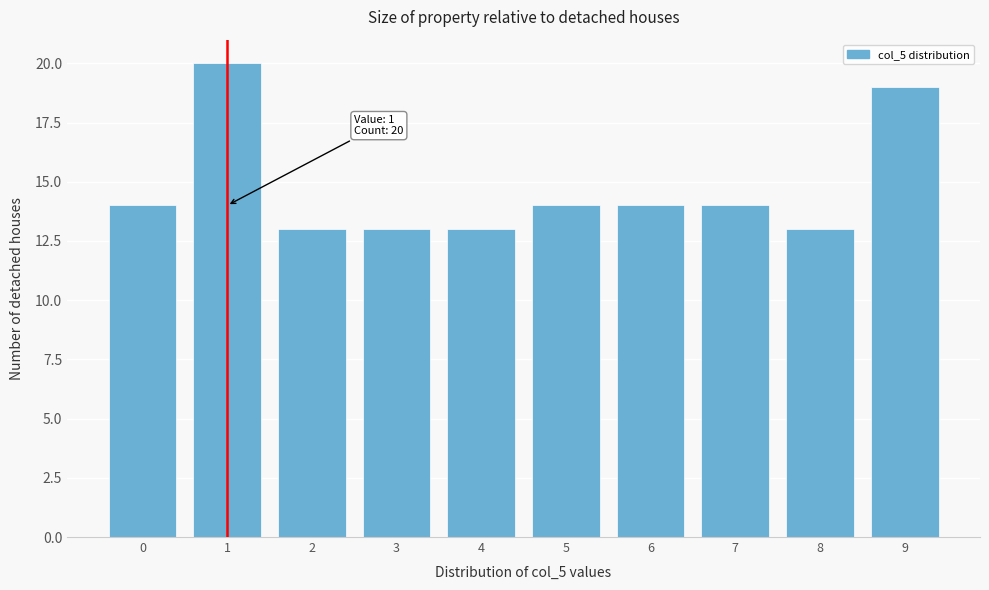

Reading right to left, transcribe all the data shown in this chart.

19	13	14	14	14	13	13	13	20	14